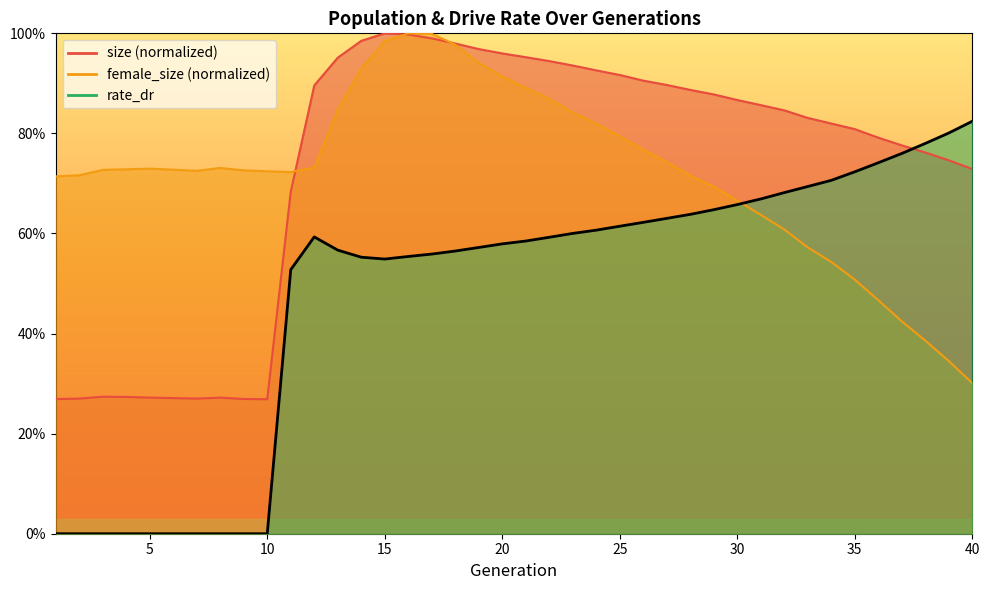

What are all the series names shown in the legend?

size, female_size, rate_dr